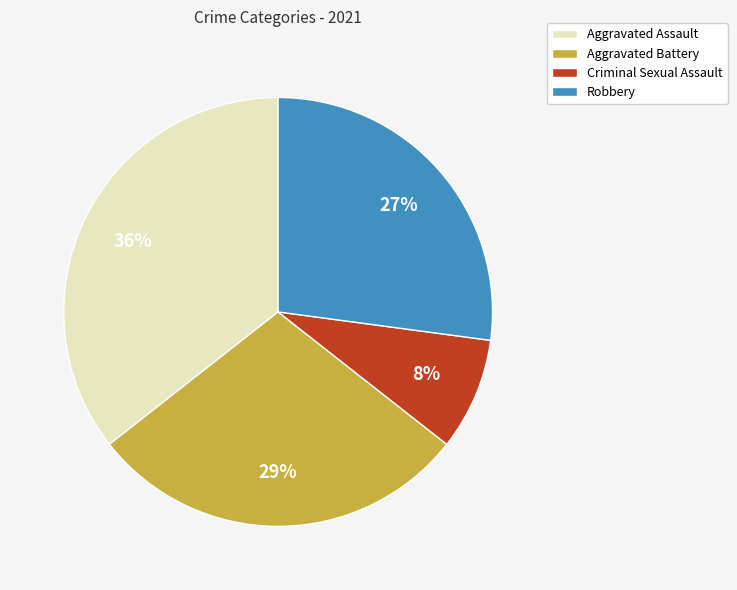

To the nearest percent, what is the difference between the Criminal Sexual Assault and Robbery slice percentages?

19%